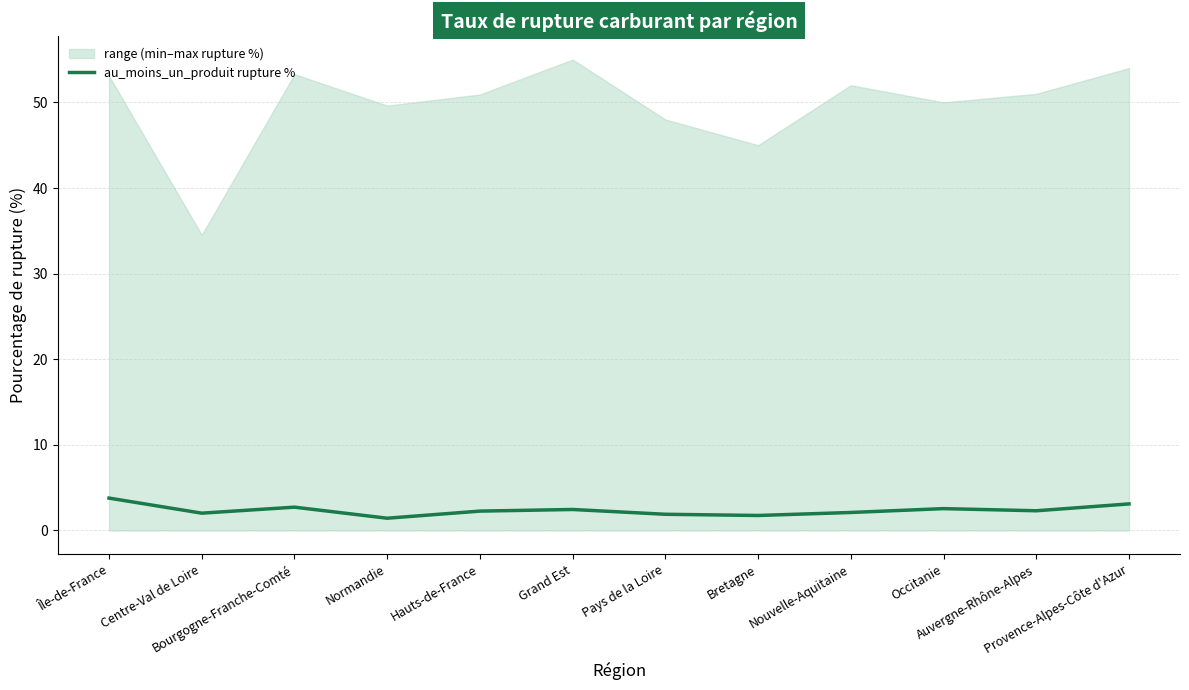

How many data points does each series have?

12